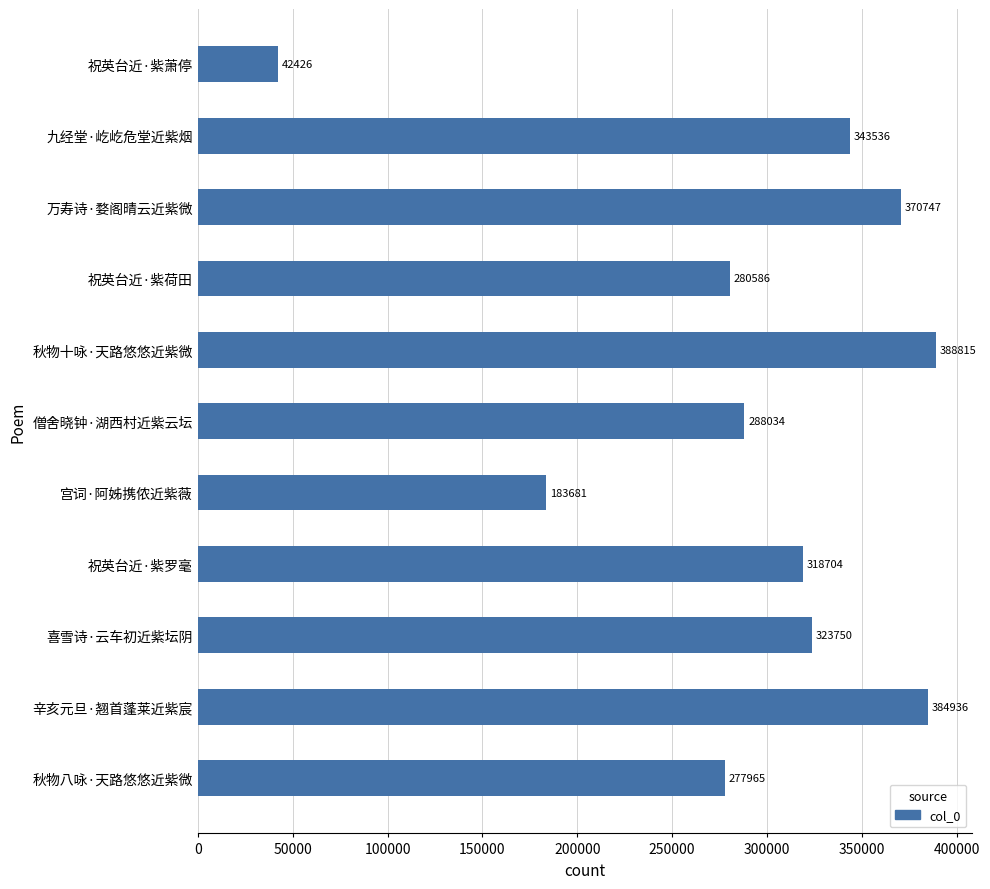

What is the change in value from 喜雪诗·云车初近紫坛阴 to 祝英台近·紫萧停?

-281324